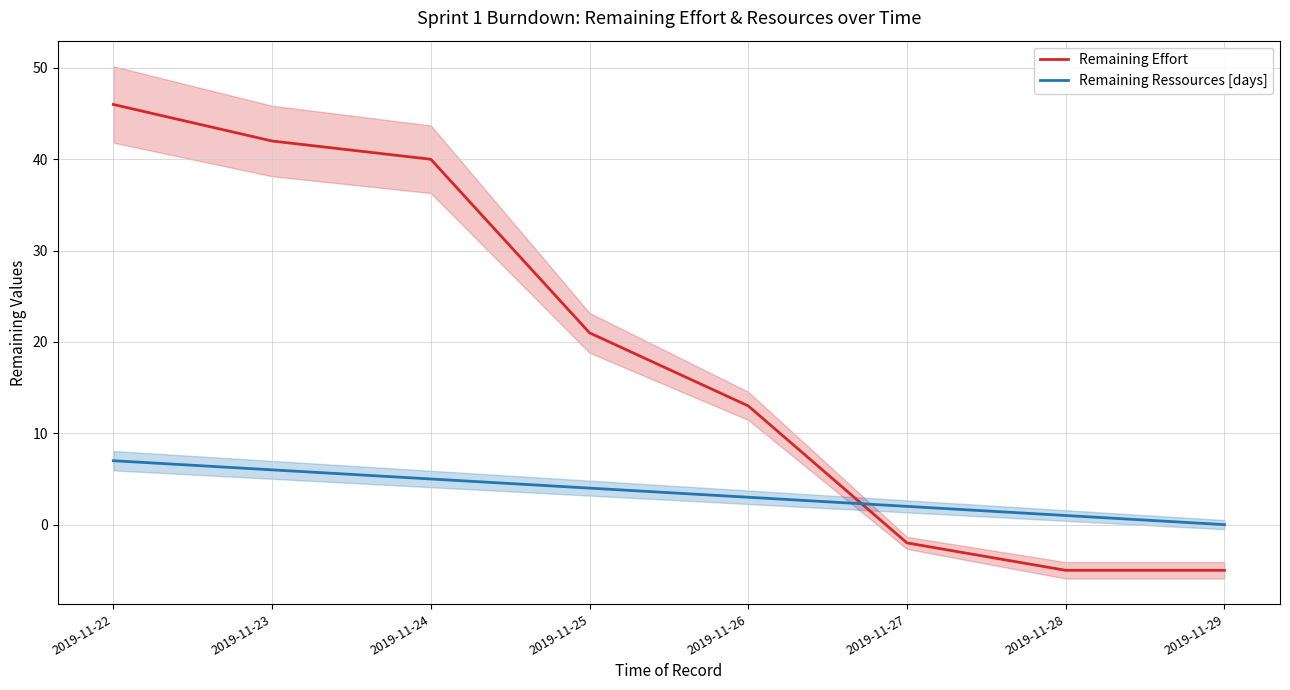

Where is Remaining Effort nearest to the value 20?

2019-11-25